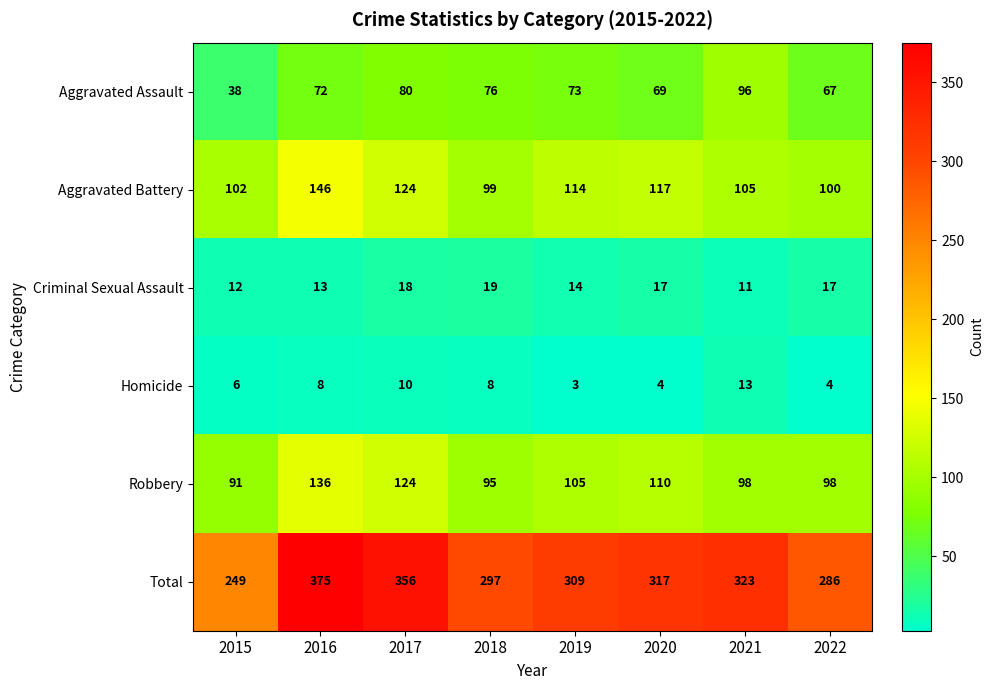

Rank the series at 2022 from lowest to highest value.

Homicide, Criminal Sexual Assault, Aggravated Assault, Robbery, Aggravated Battery, Total